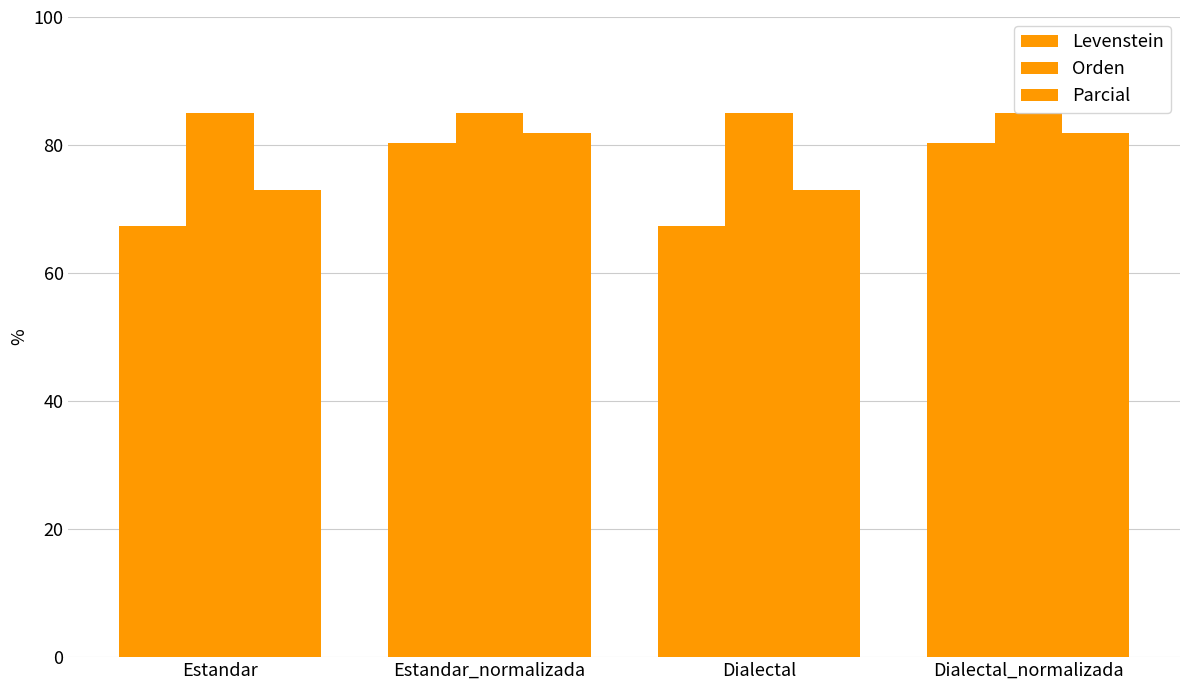

How many groups of bars are there?

4